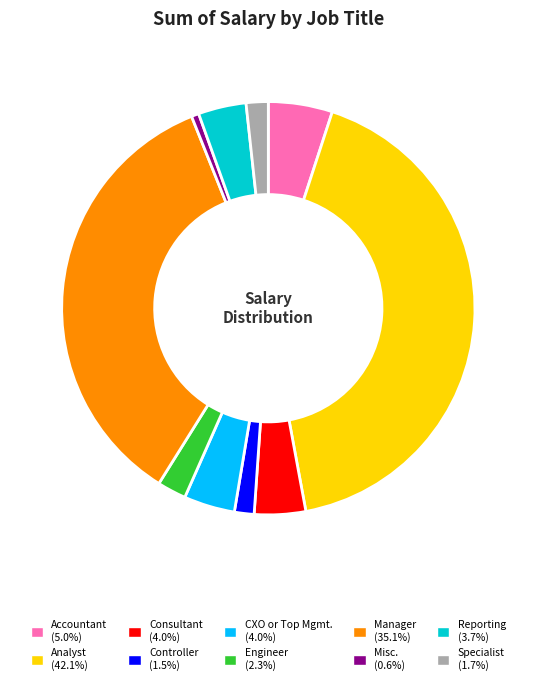

Does Misc. represent more than half of the total?

No